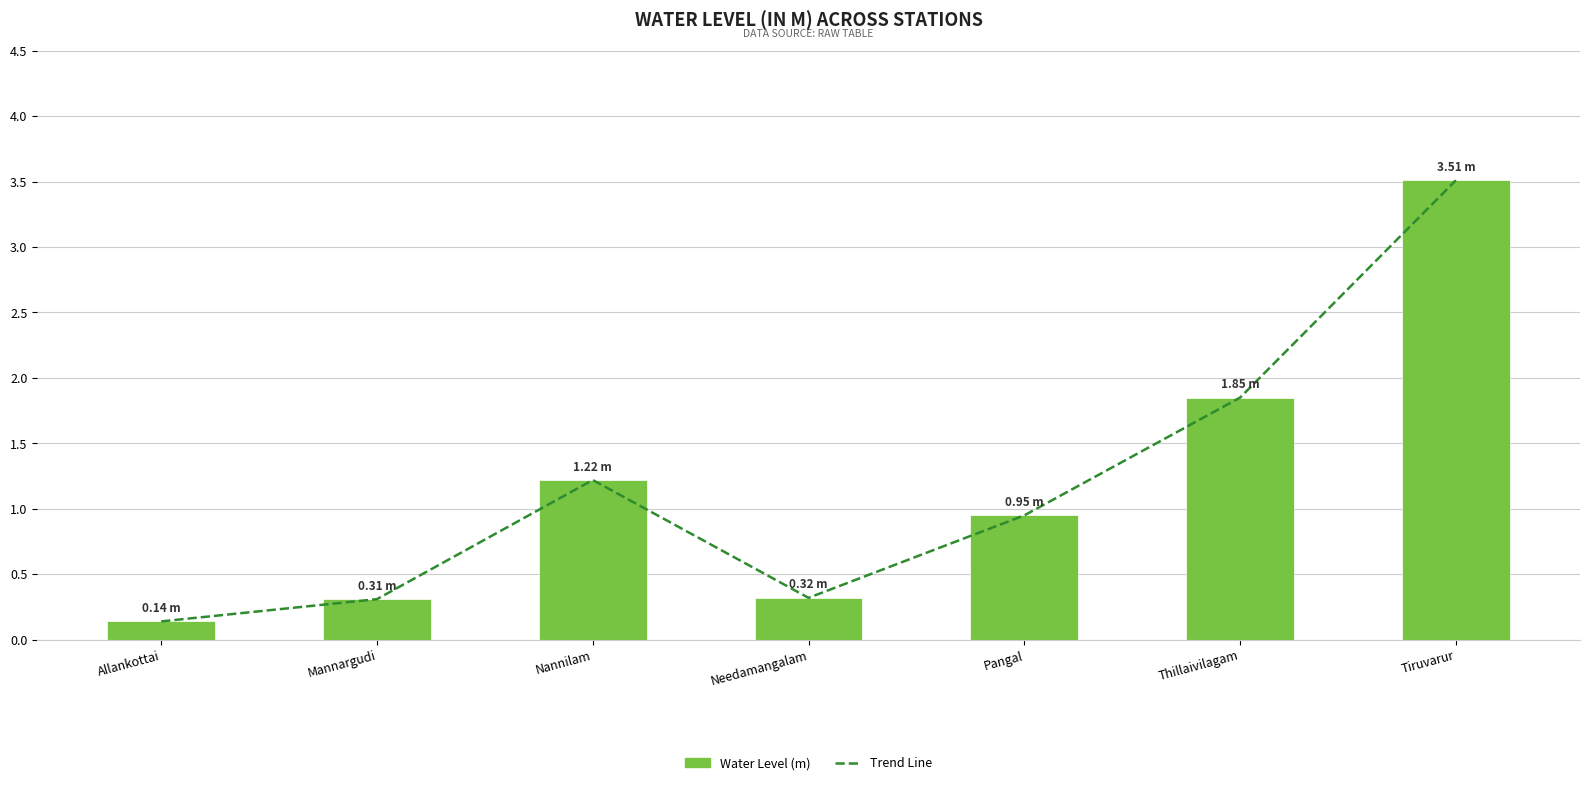

Is it true that Water Level (m) equals 0.3 at Mannargudi?

True